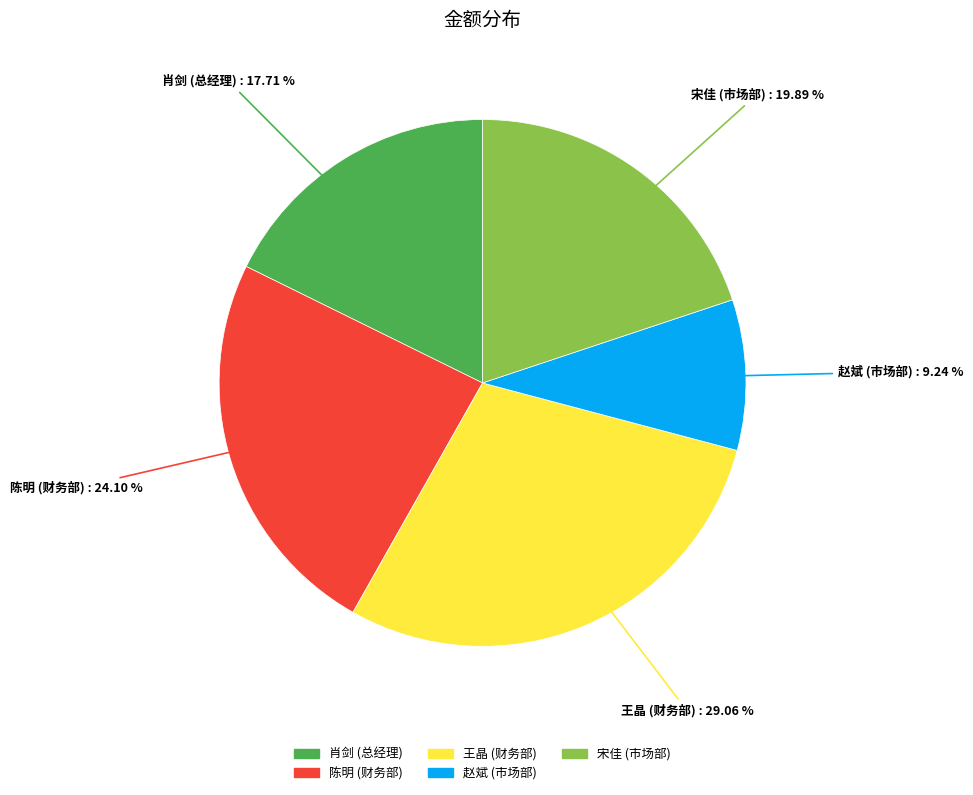

To the nearest percent, what is the combined percentage of 王晶 (财务部) and 肖剑 (总经理)?

47%